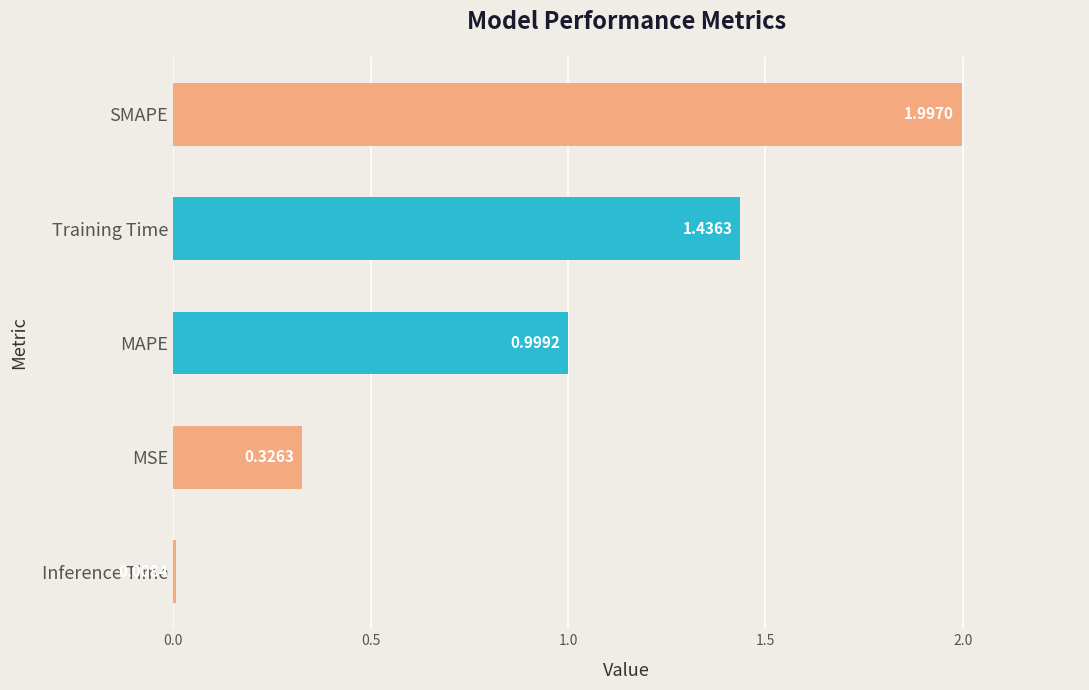

What is the change in value from Inference Time to SMAPE?

+2.0